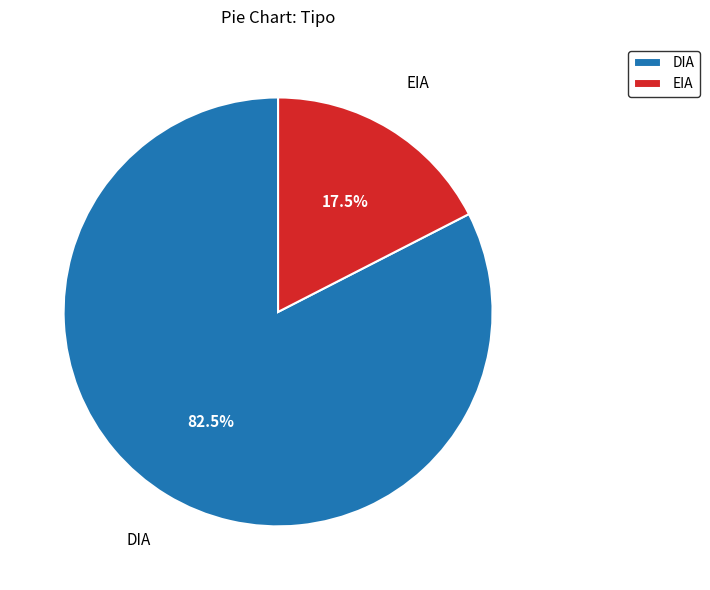

Which slice is the smallest?

EIA